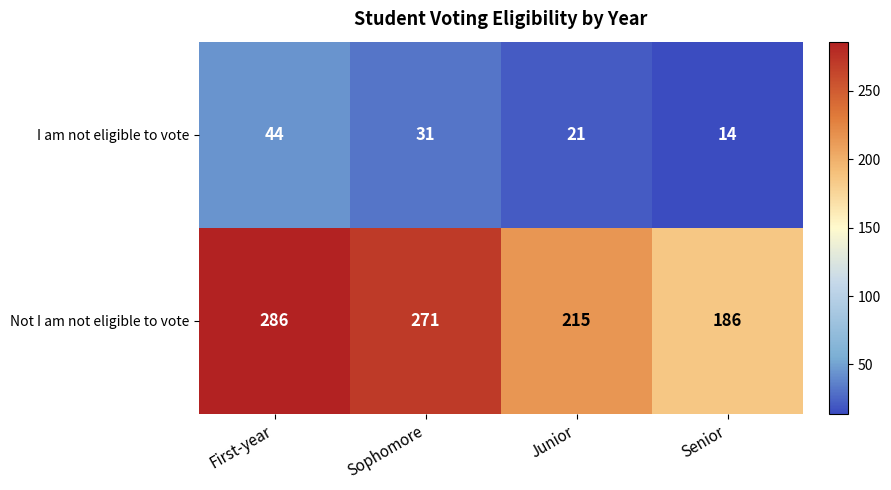

What value does the Not I am not eligible to vote series have at Junior, to the nearest 50?

200